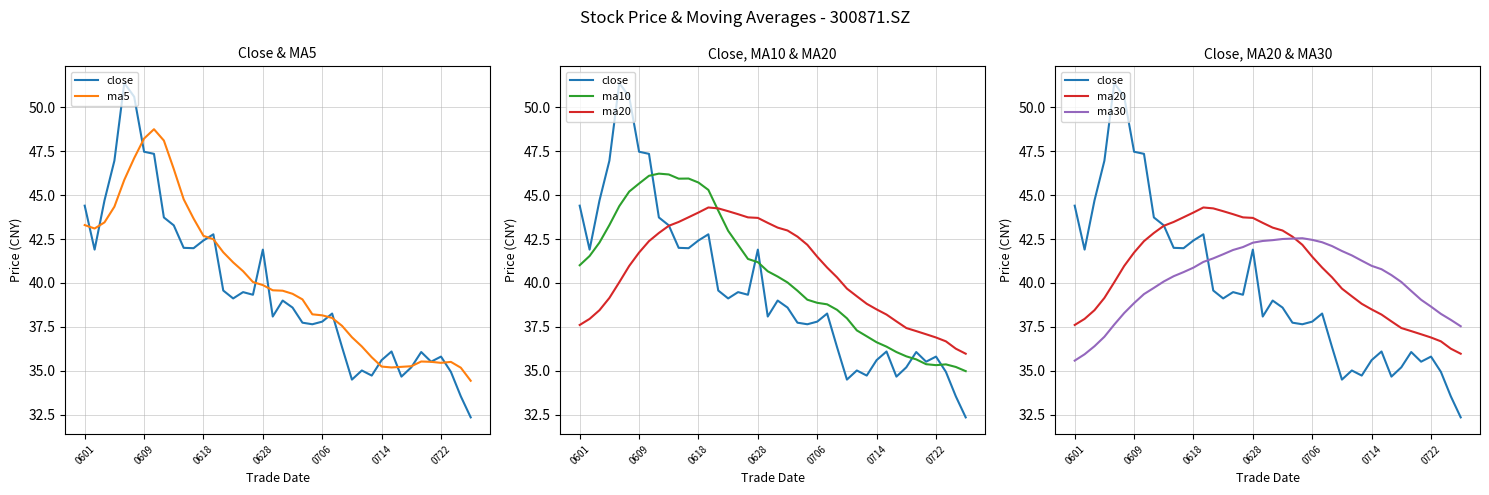

How many intersections are there between ma5 and close?

13